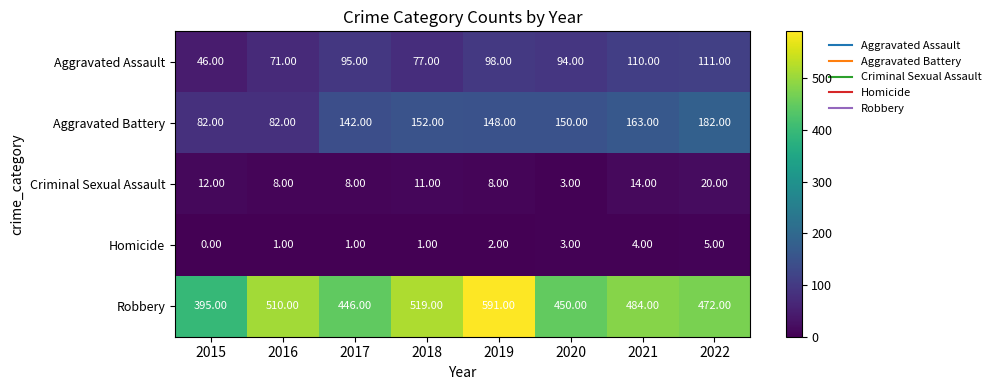

What is the spread (max minus min) of values at 2022?

467